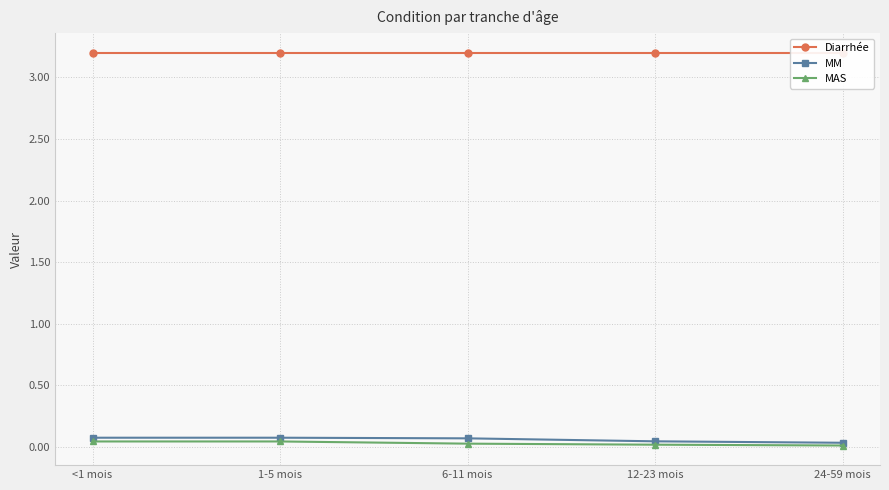

Reading left to right, transcribe all the data shown in this chart.

Diarrhée: <1 mois=3.2	1-5 mois=3.2	6-11 mois=3.2	12-23 mois=3.2	24-59 mois=3.2
MM: <1 mois=0.1	1-5 mois=0.1	6-11 mois=0.1	12-23 mois=0.0	24-59 mois=0.0
MAS: <1 mois=0.0	1-5 mois=0.0	6-11 mois=0.0	12-23 mois=0.0	24-59 mois=0.0